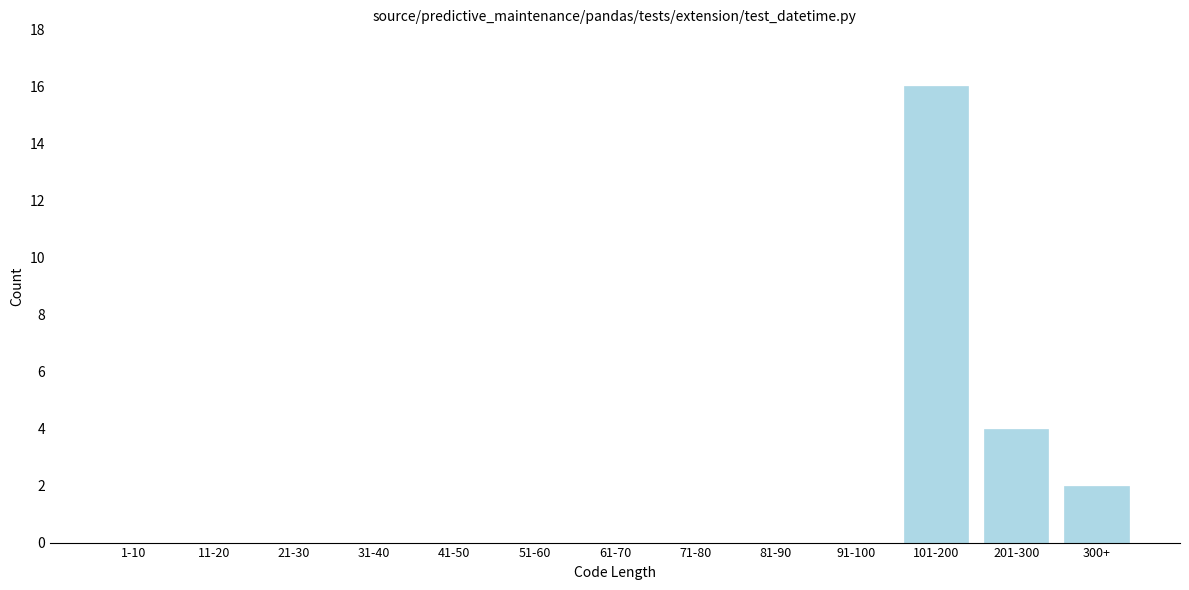

Reading left to right, list all the values displayed in this chart.

1-10=0	11-20=0	21-30=0	31-40=0	41-50=0	51-60=0	61-70=0	71-80=0	81-90=0	91-100=0	101-200=16	201-300=4	300+=2